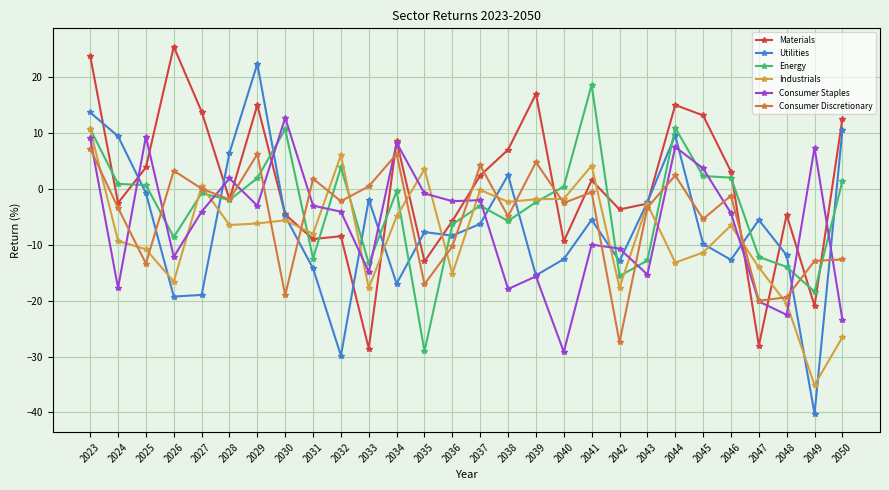

What is the average value of the Consumer Discretionary series?

-5.0